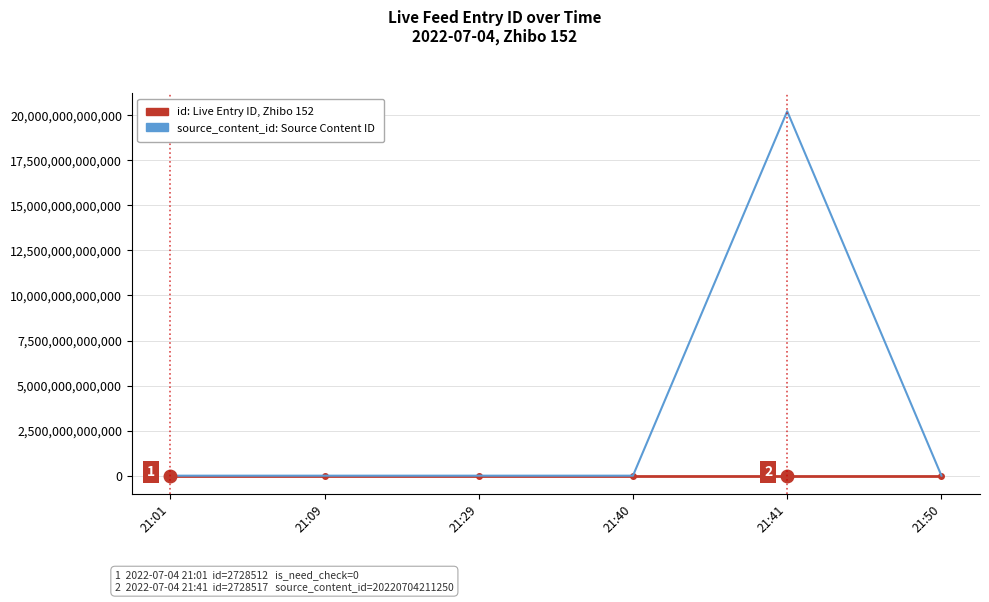

The source_content_id: Source Content ID series shows 0 at 21:29. True or false?

True